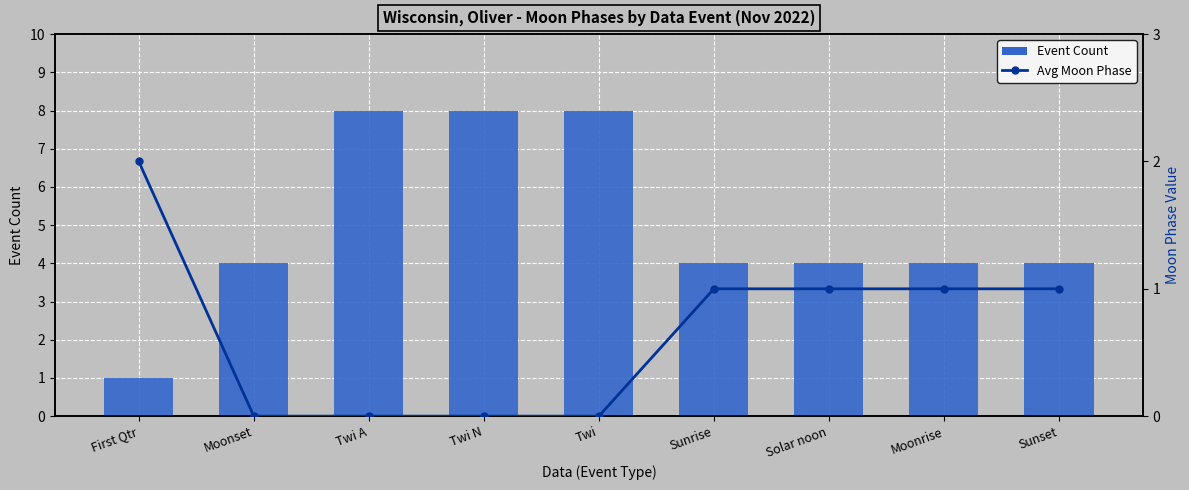

Which series has the widest spread of values?

Event Count